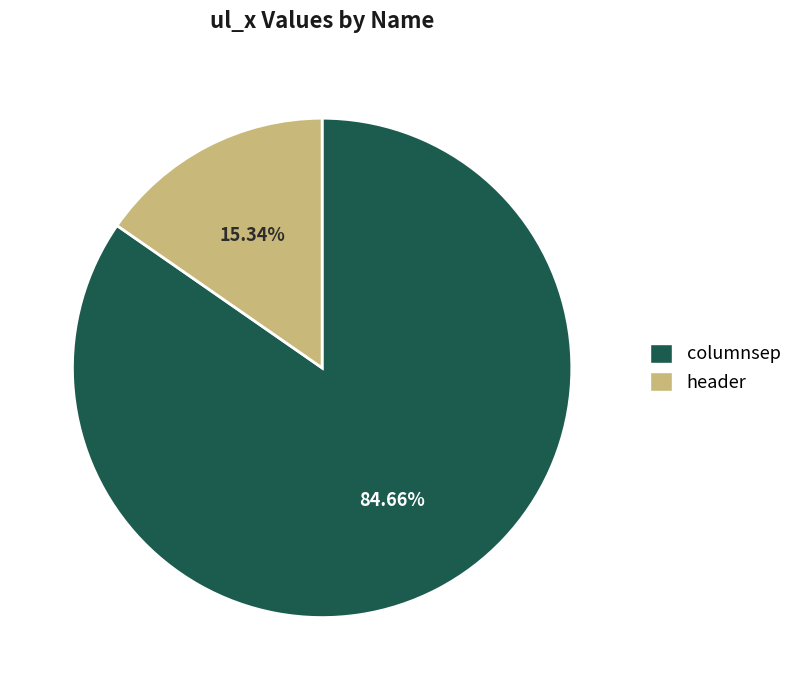

Is the sum of header and columnsep greater than half?

Yes